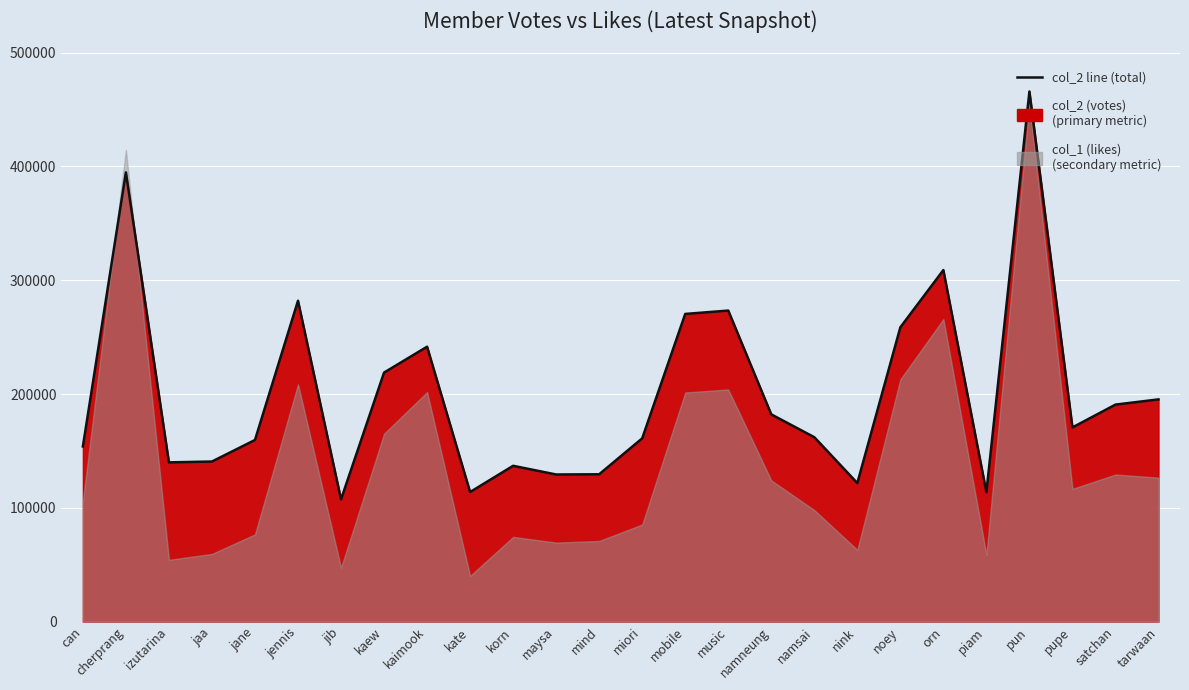

What is the average value?

200857